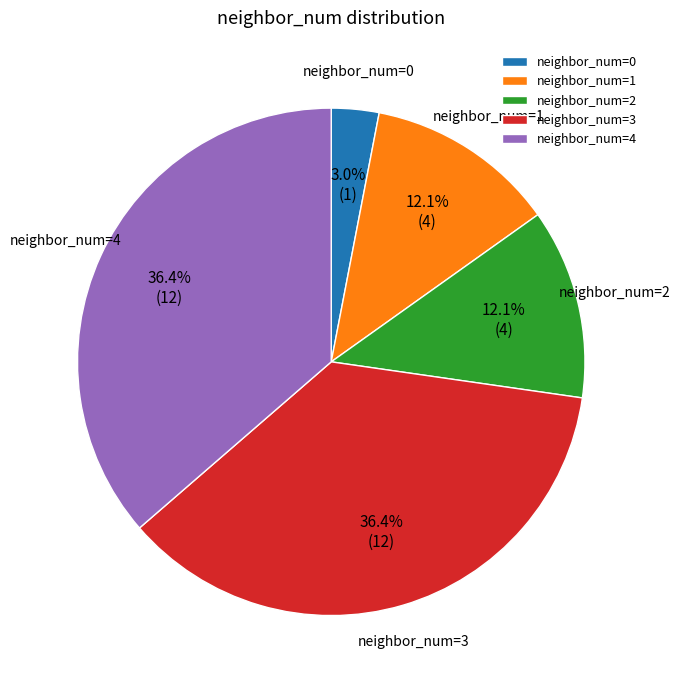

Is there a majority slice in this chart?

No